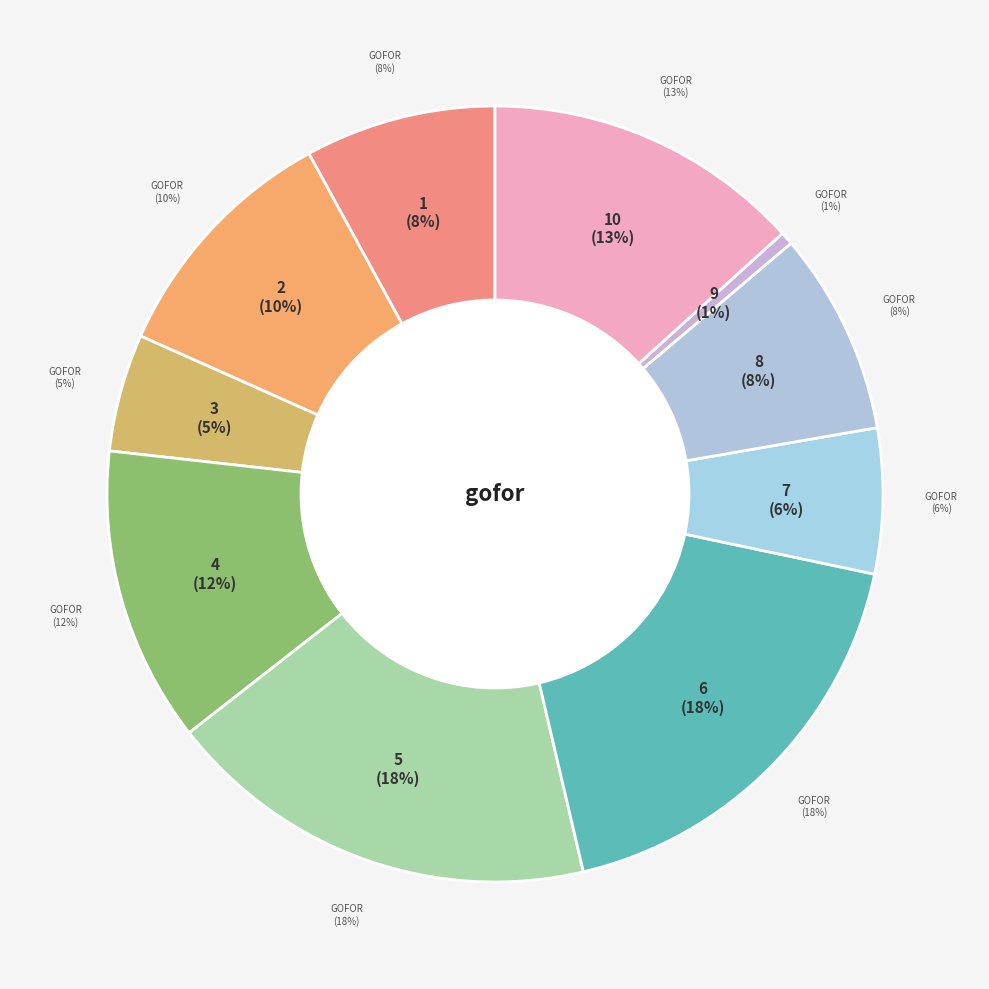

To the nearest percent, what portion does 2 represent?

10%